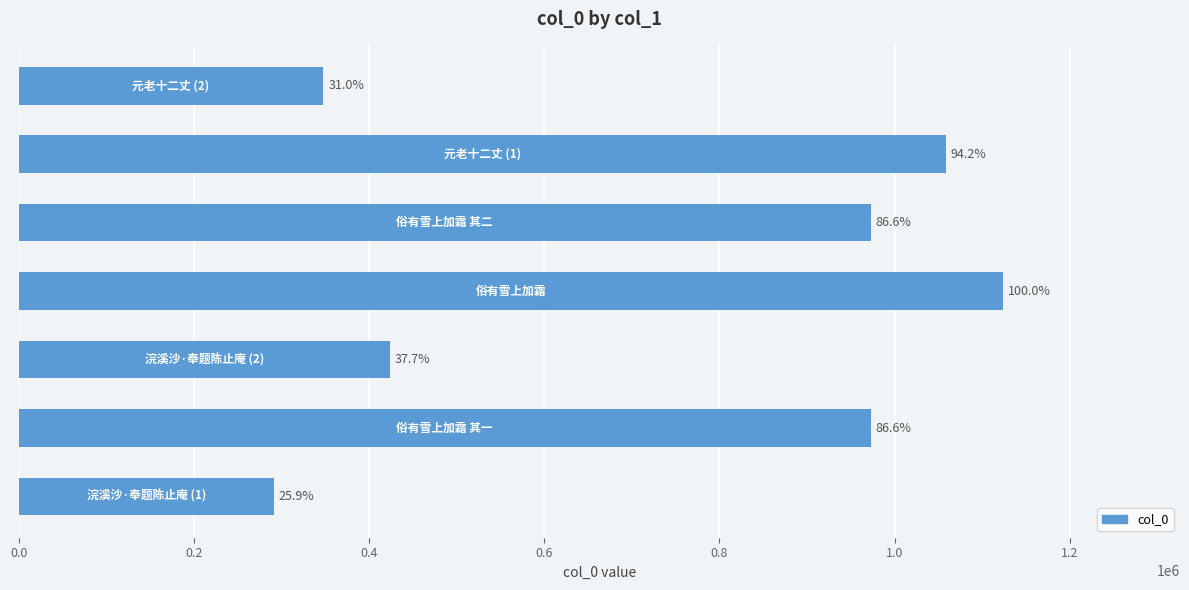

How many bars are there in total?

7